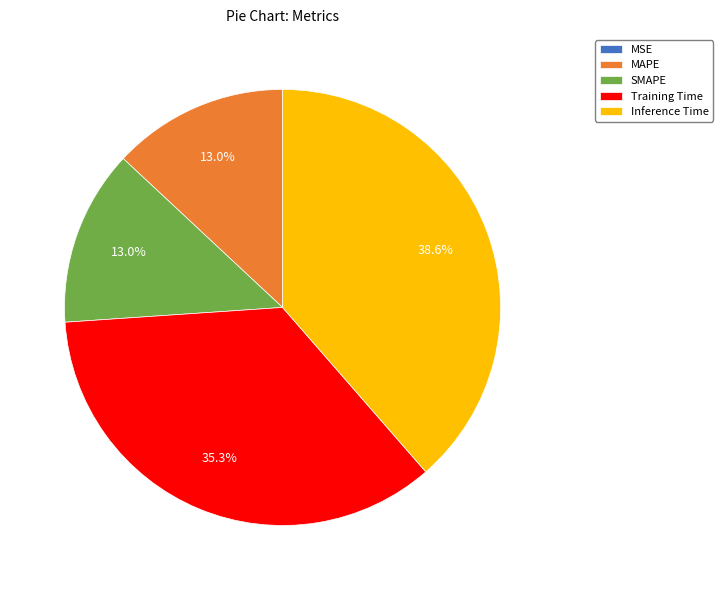

Is there a majority slice in this chart?

No